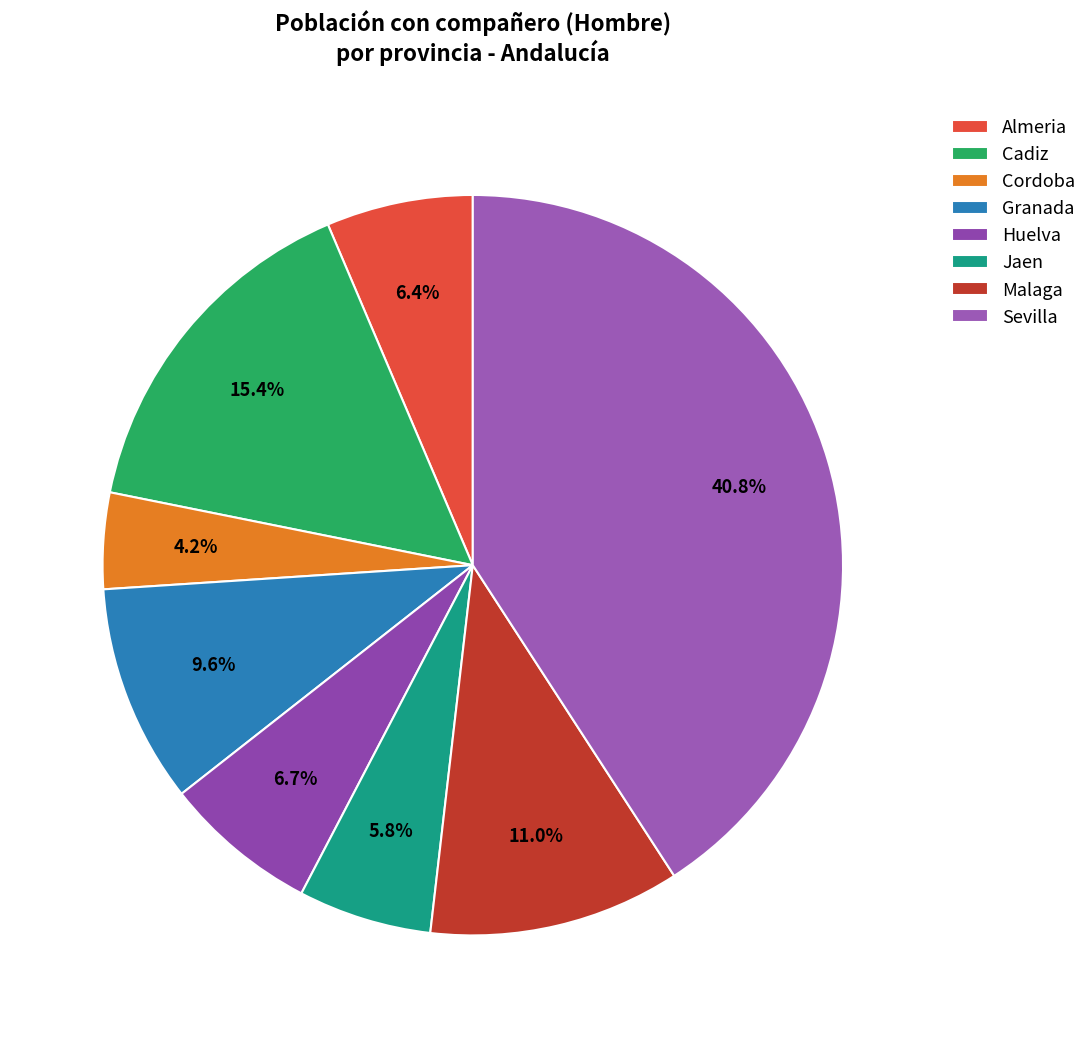

To the nearest percent, what is the average slice percentage?

12%